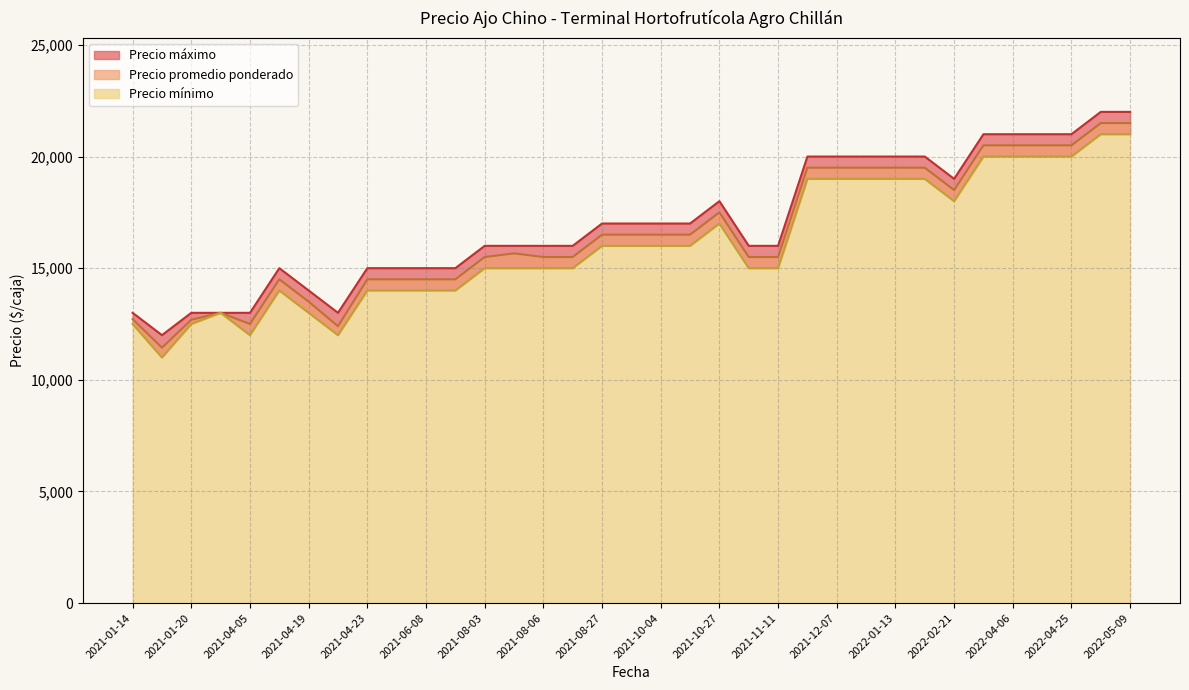

True or false: Precio mínimo and Precio máximo intersect in this chart.

False